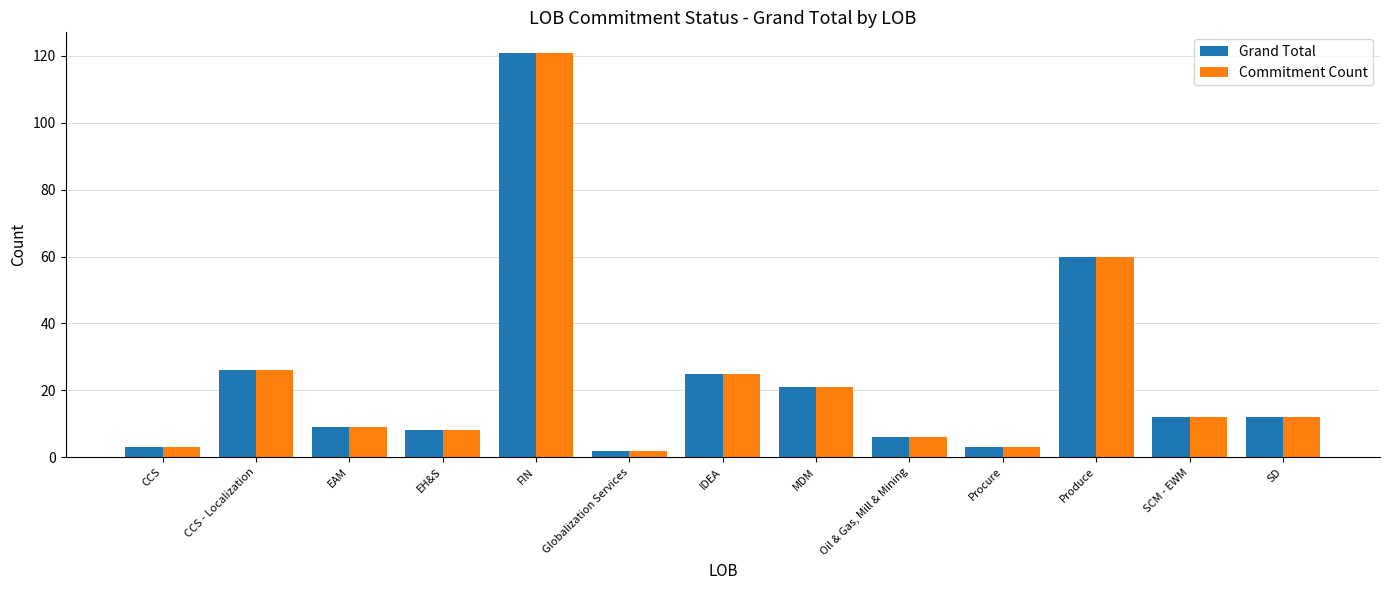

At which category is the sum across all series the highest?

FIN